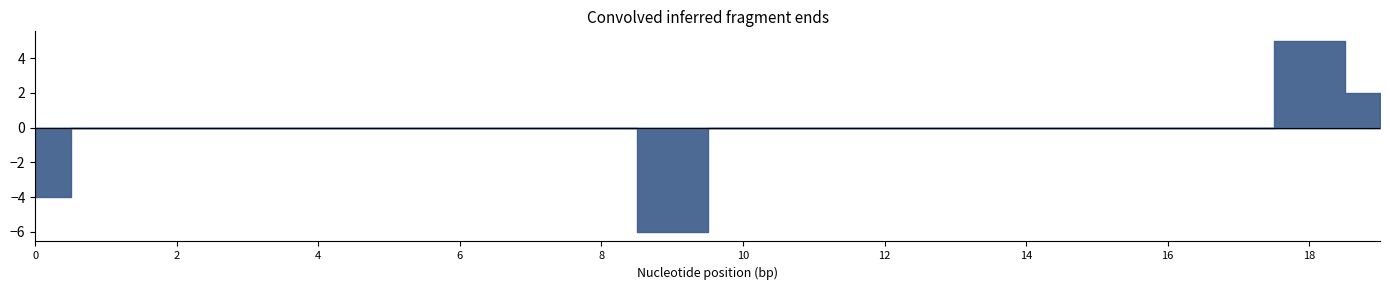

Is the value of Clipped at 14 greater than the value of Termini at 11?

No